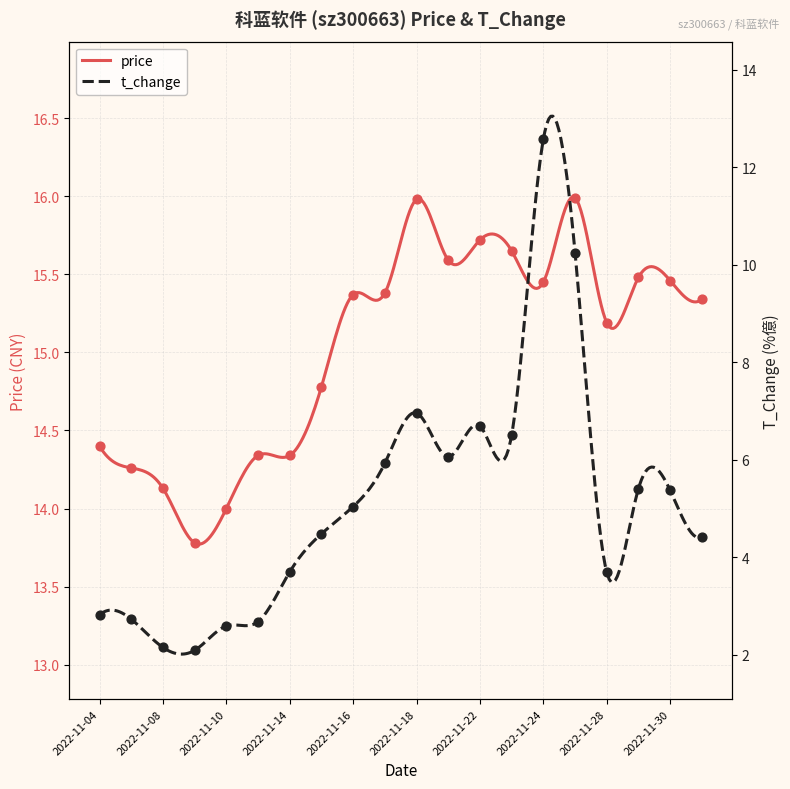

What are all the series names shown in the legend?

price, t_change